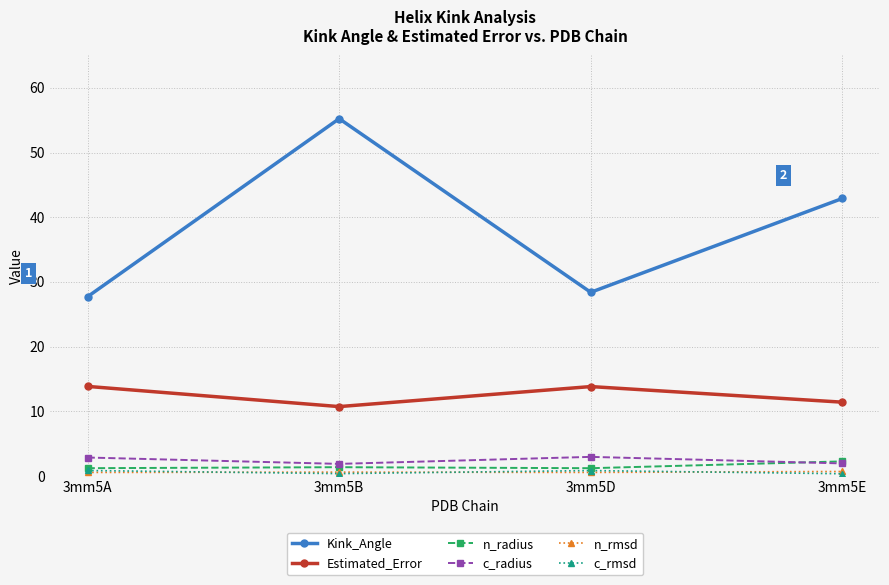

How many interior local valleys does the Kink_Angle series have?

1